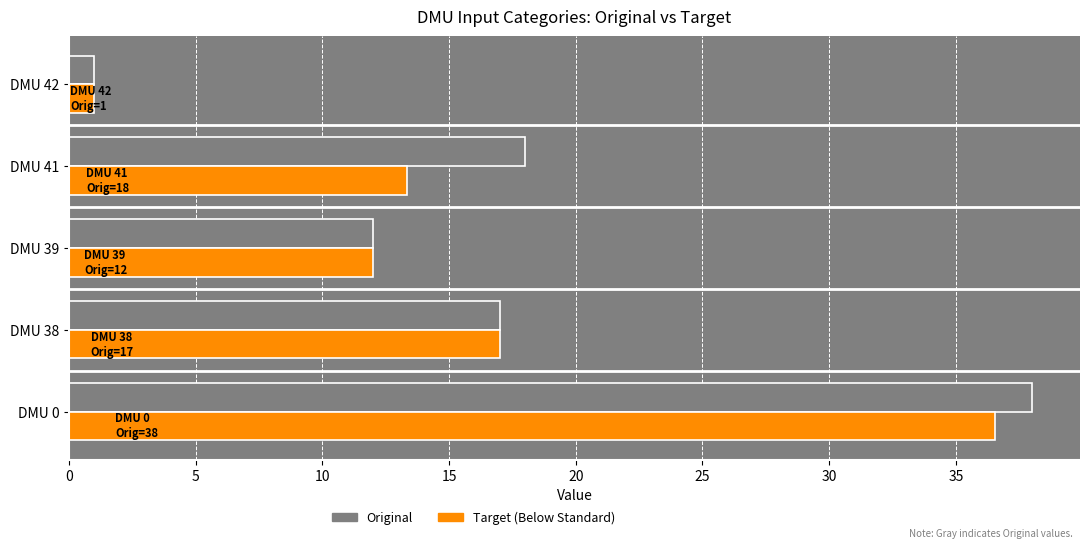

What is the spread (max minus min) of values at DMU 41?

4.6